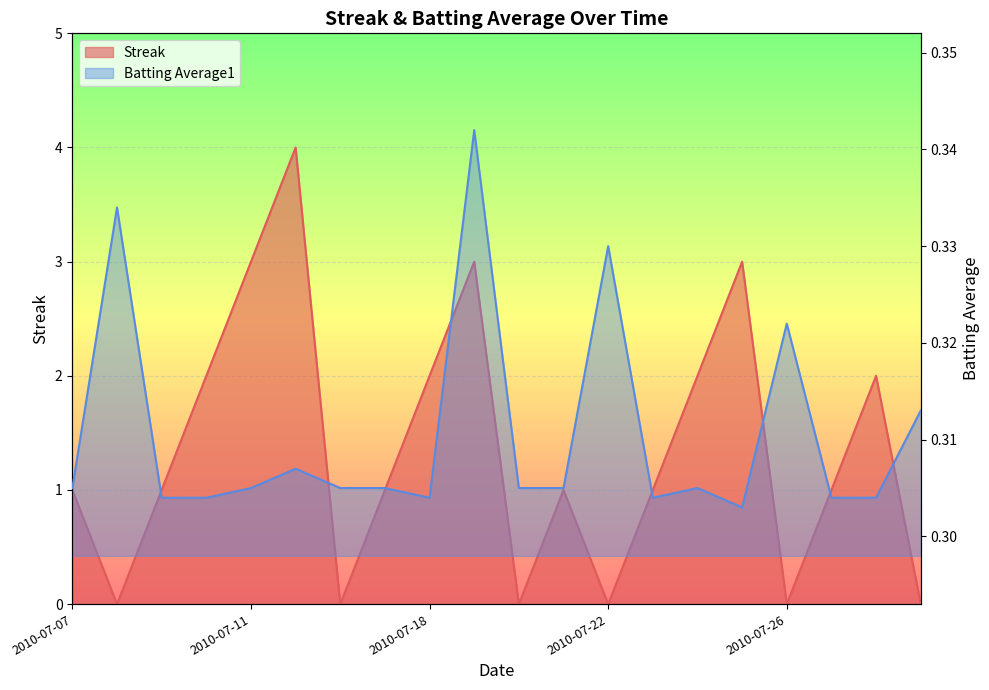

True or false: Streak has a value of 0.2 at 2010-07-17.

False